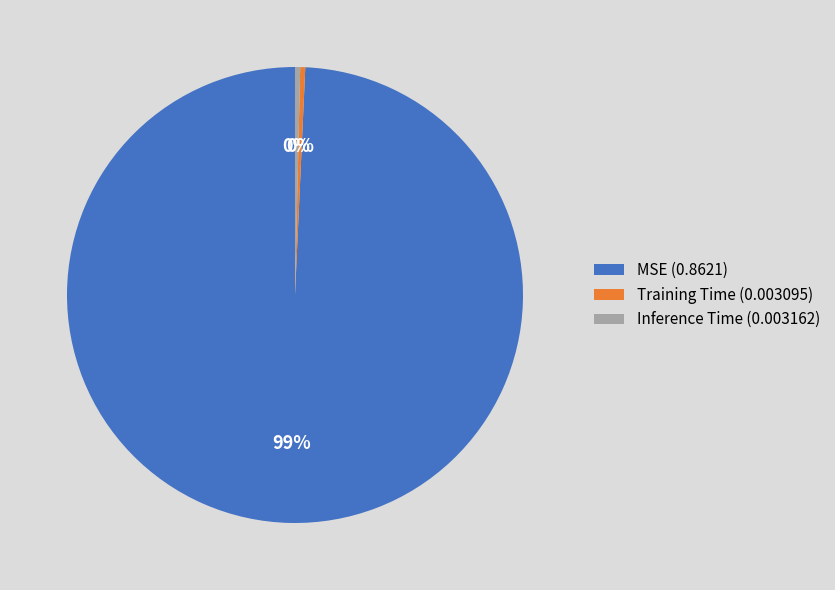

True or false: Training Time accounts for 15% of the total.

False